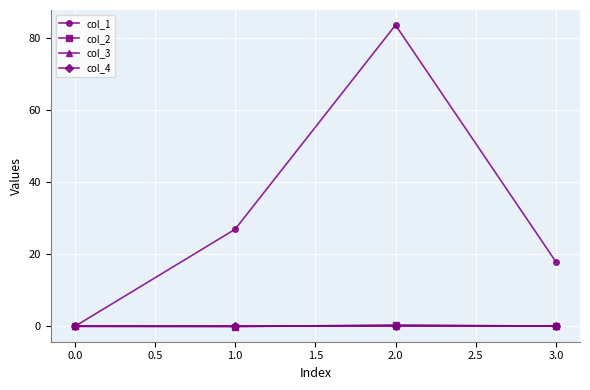

Does the chart have visible grid lines?

Yes